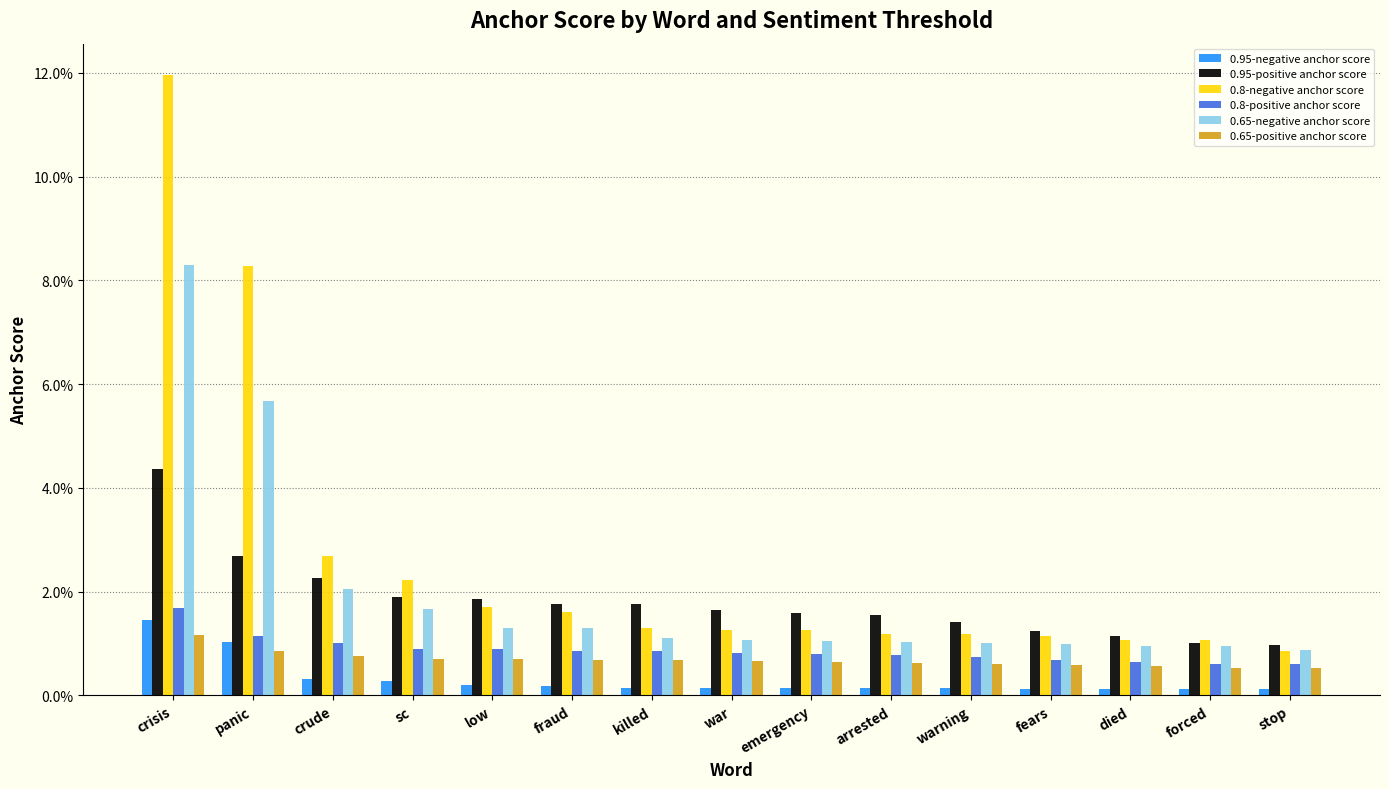

List the series in order of their peak value, lowest first.

0.65-positive anchor score, 0.95-negative anchor score, 0.8-positive anchor score, 0.95-positive anchor score, 0.65-negative anchor score, 0.8-negative anchor score